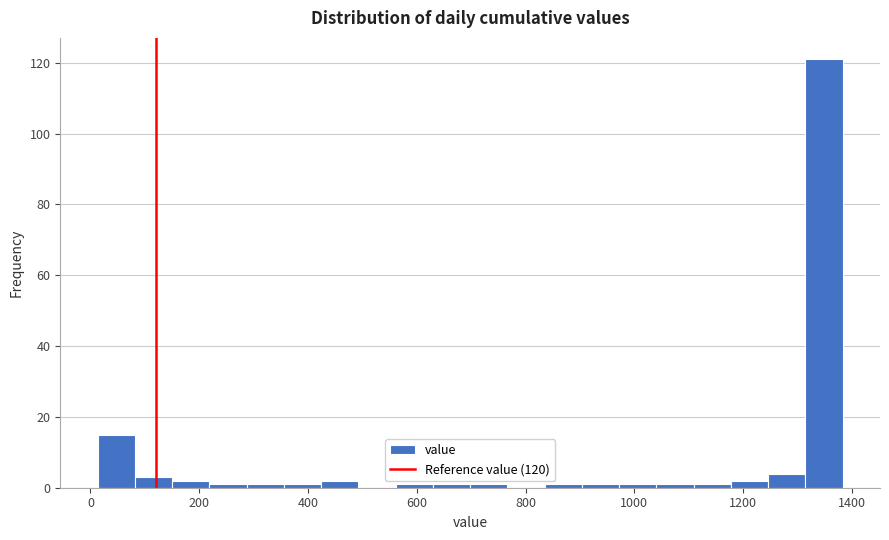

Around what value on the x-axis is the tallest bar? Give the approximate position of its centre, as read against the axis.

1340